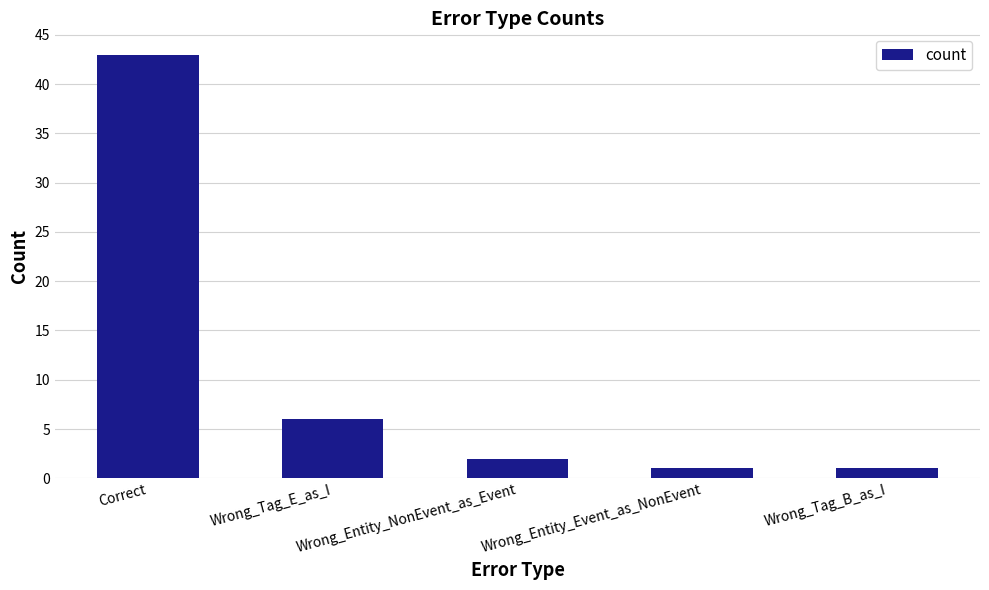

What is the label of the 2nd bar from the left?

Wrong_Tag_E_as_I